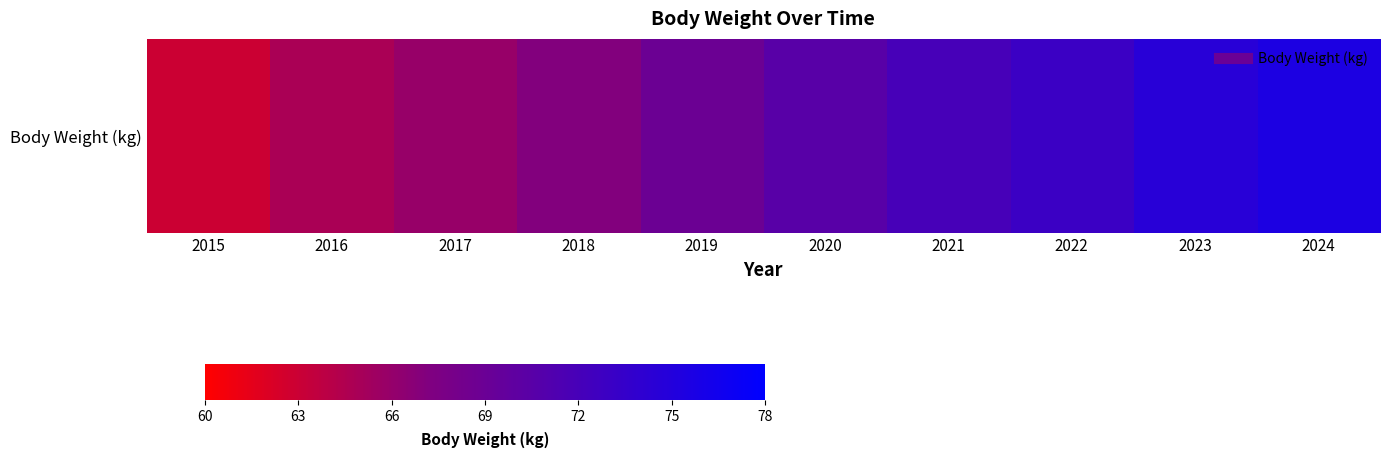

What is the maximum value shown in the chart?

75.6